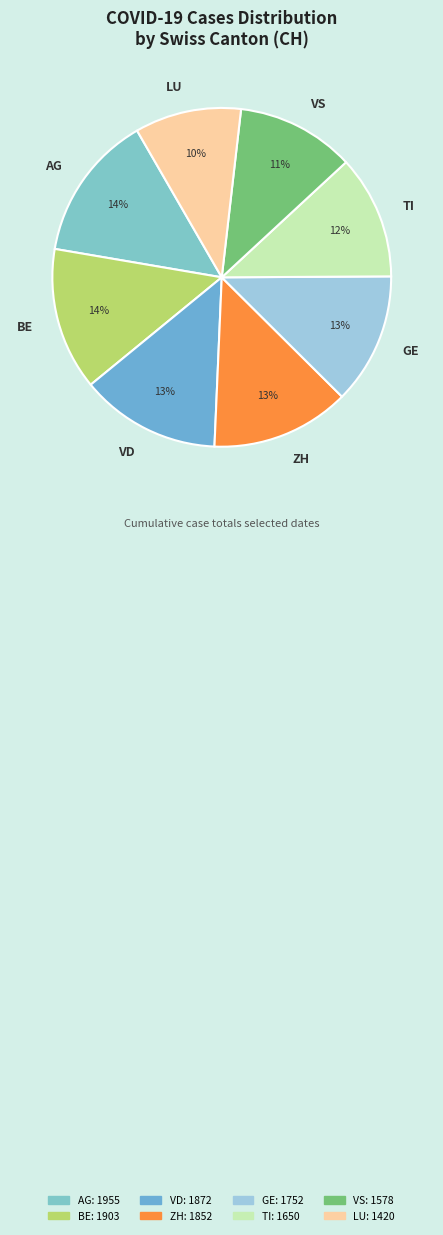

Approximately how many times larger is the value at VD compared to VS?

1.2